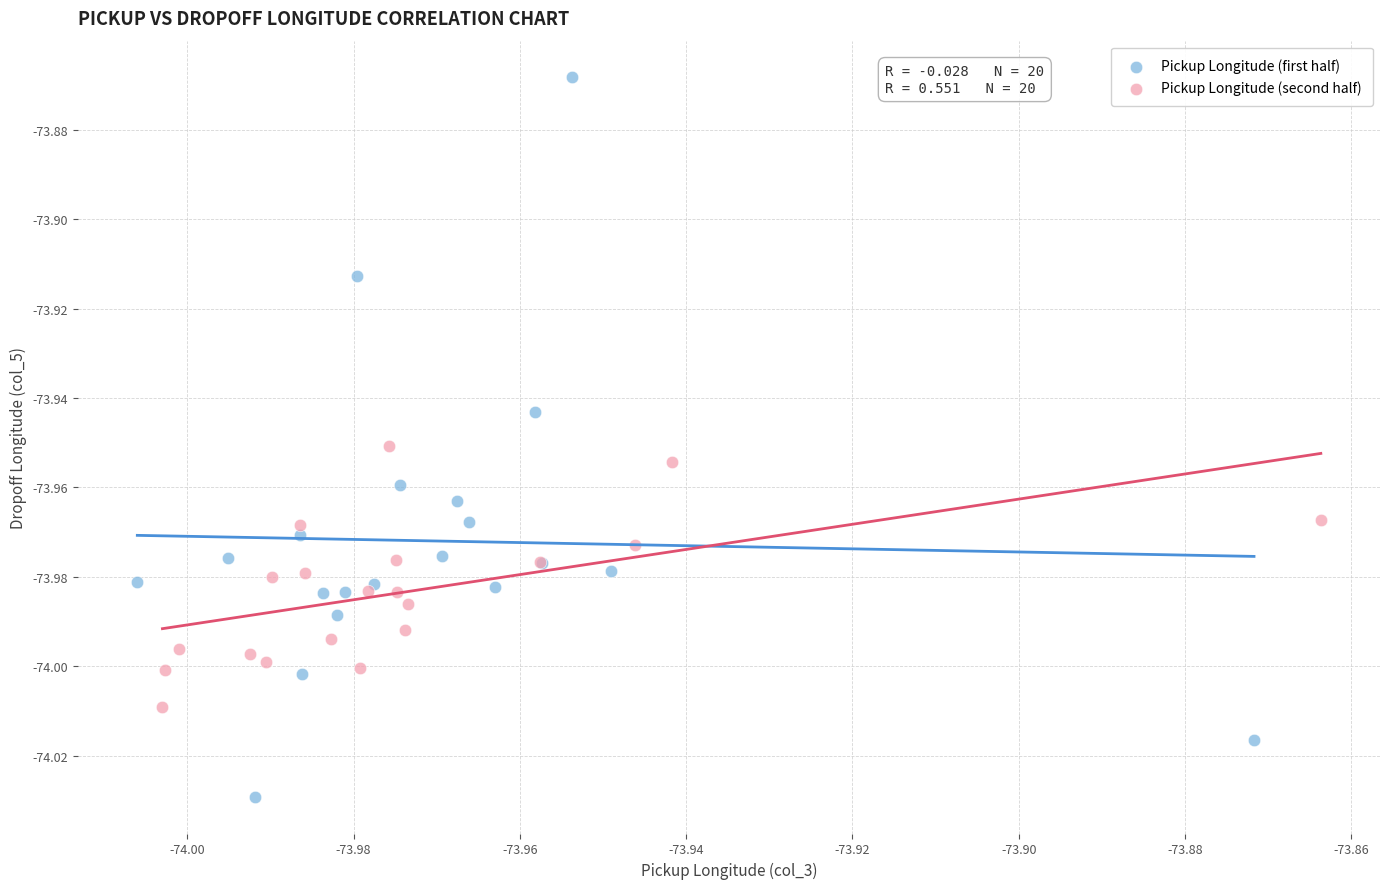

Which series reaches the minimum Y coordinate?

Pickup Longitude (first half)